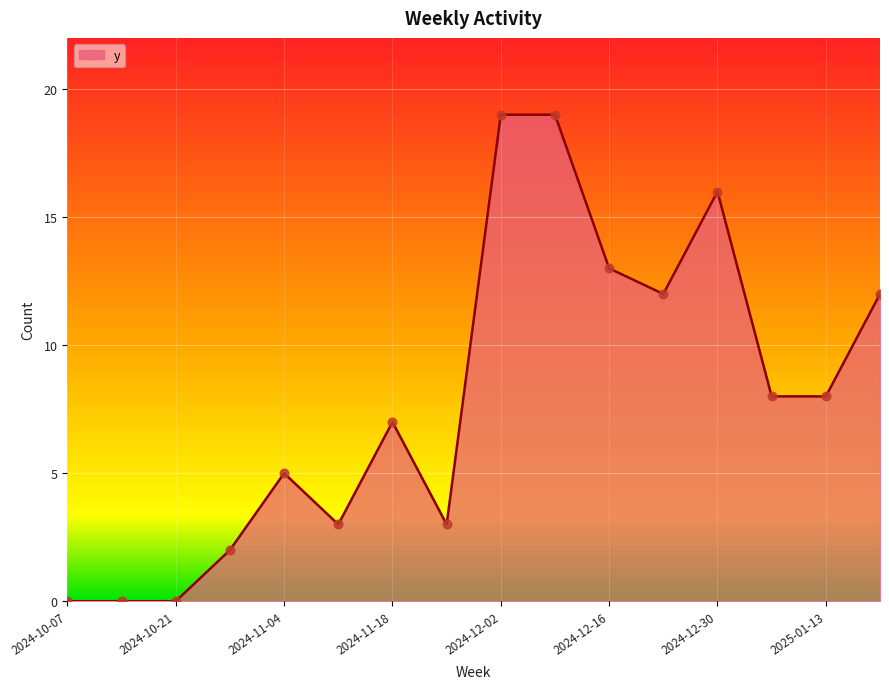

What is the maximum value shown in the chart?

19